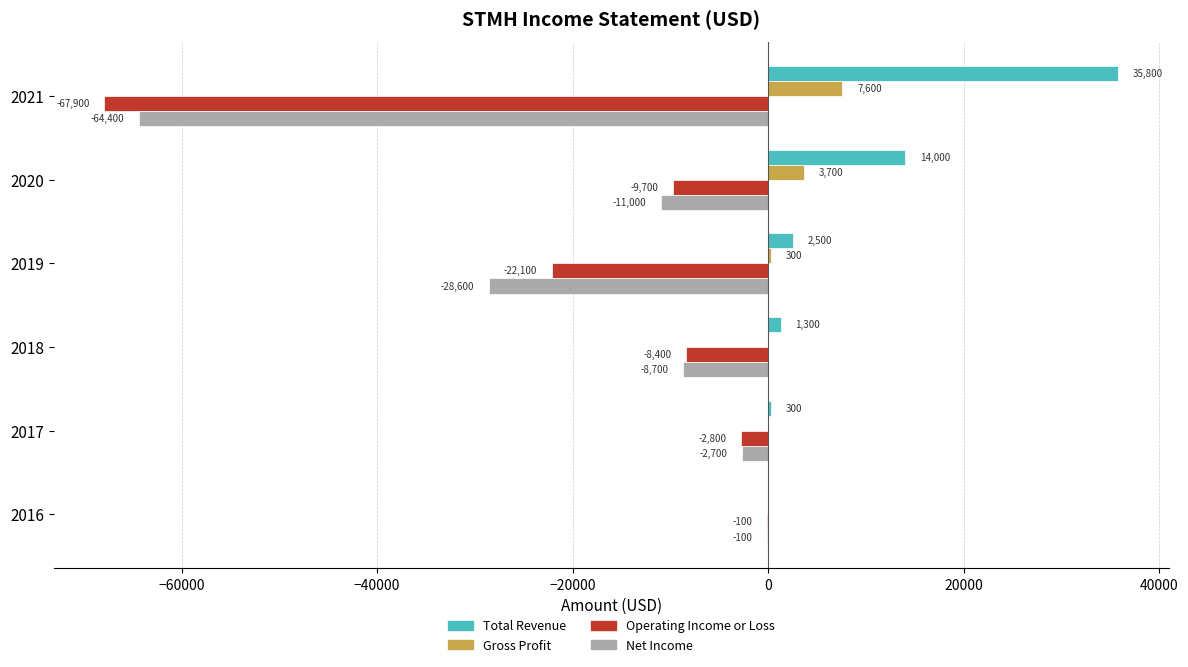

How many categories are shown in the chart?

6